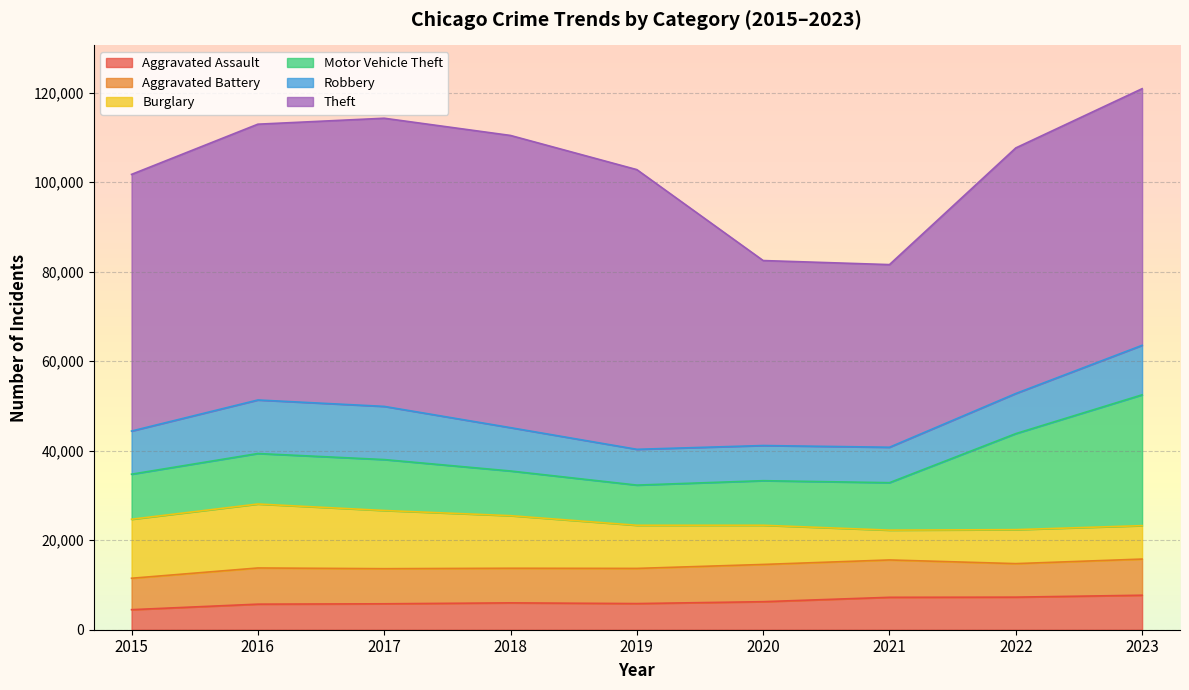

What are all the series names shown in the legend?

Aggravated Assault, Aggravated Battery, Burglary, Motor Vehicle Theft, Robbery, Theft